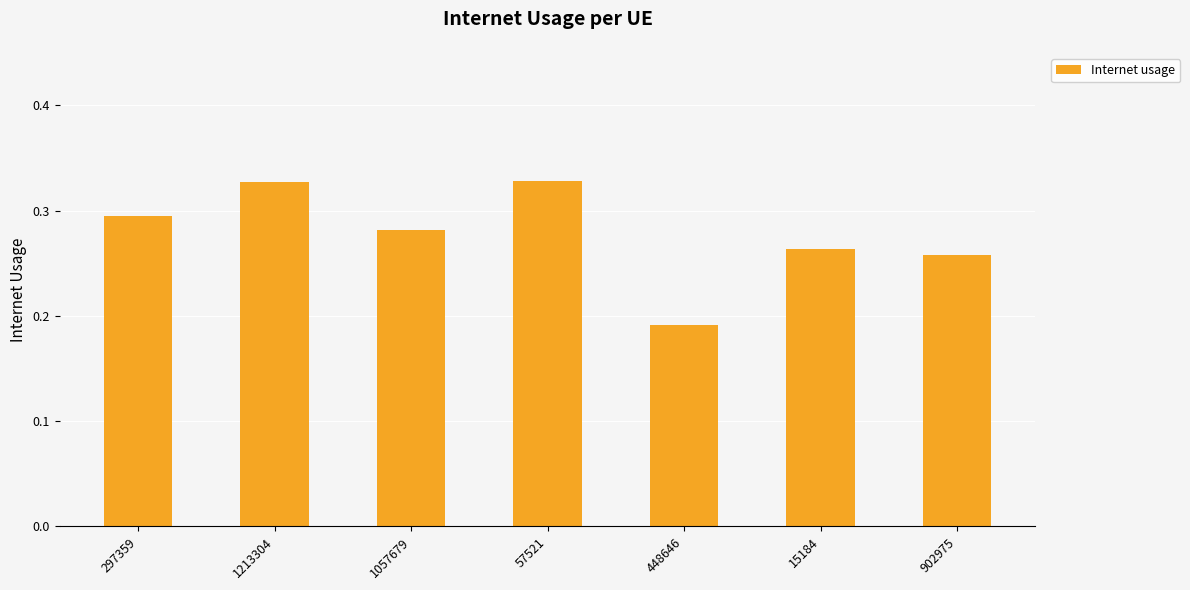

What is the sum of the values at 1213304 and 902975?

0.6